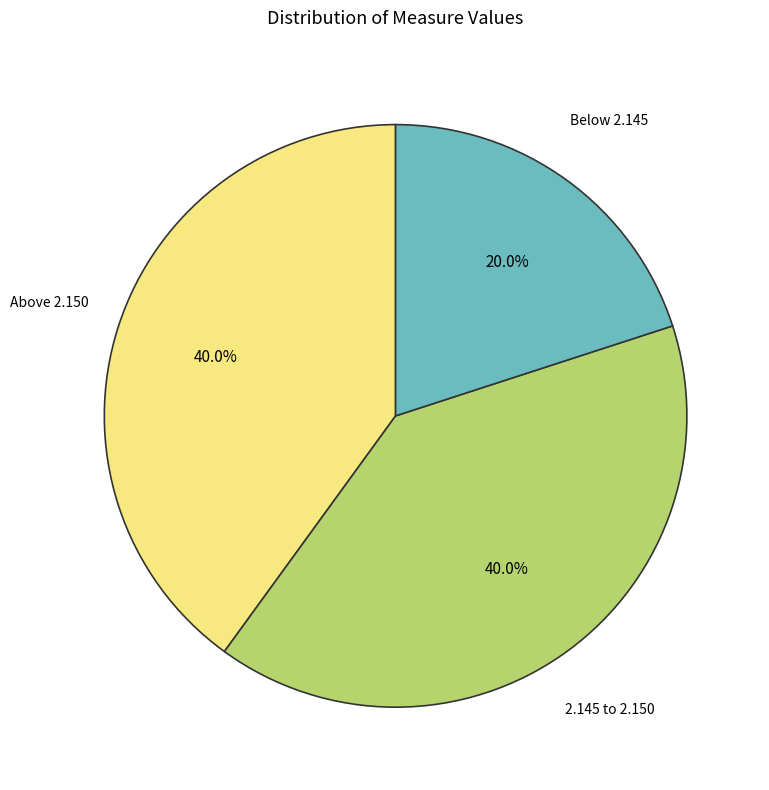

Is there a majority slice in this chart?

No